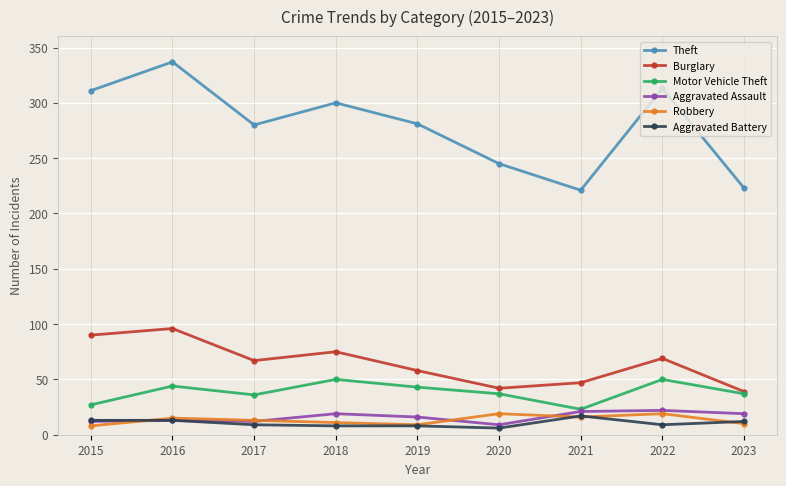

How many values in the Theft series are below 281?

4